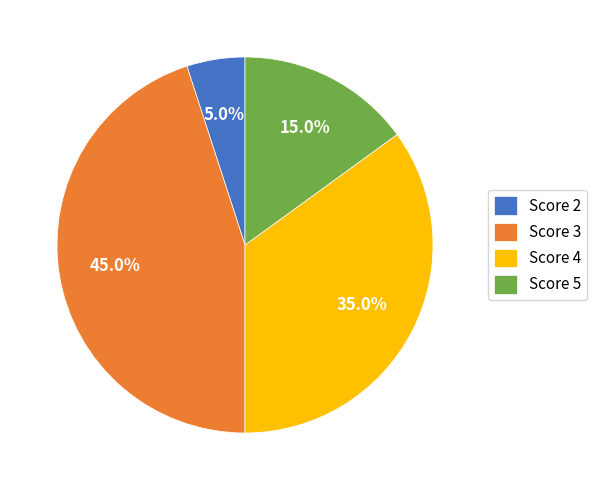

Rank the categories by value from highest to lowest.

Score 3, Score 4, Score 5, Score 2